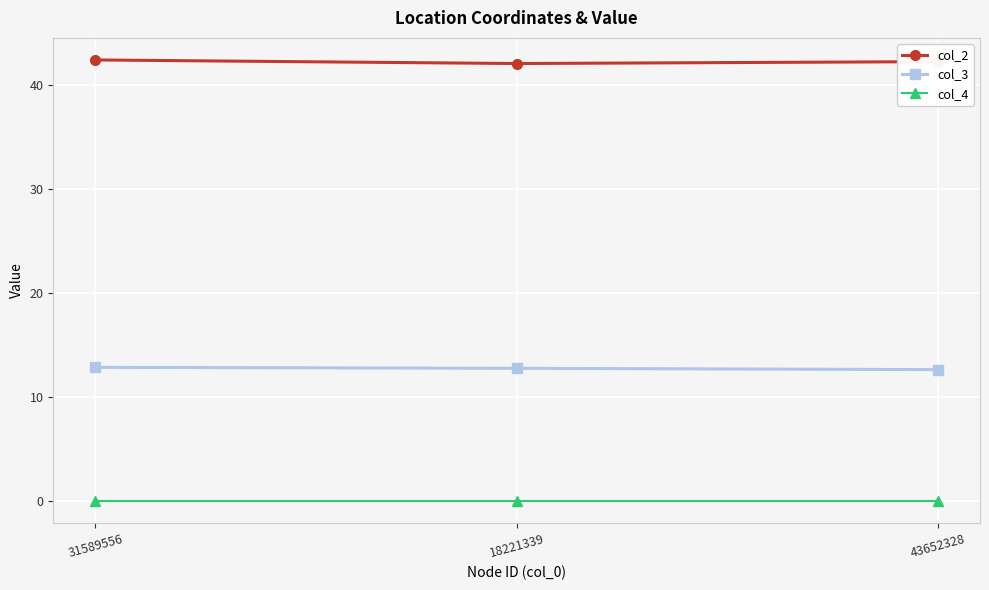

List the series in order of their peak value, lowest first.

col_4, col_3, col_2